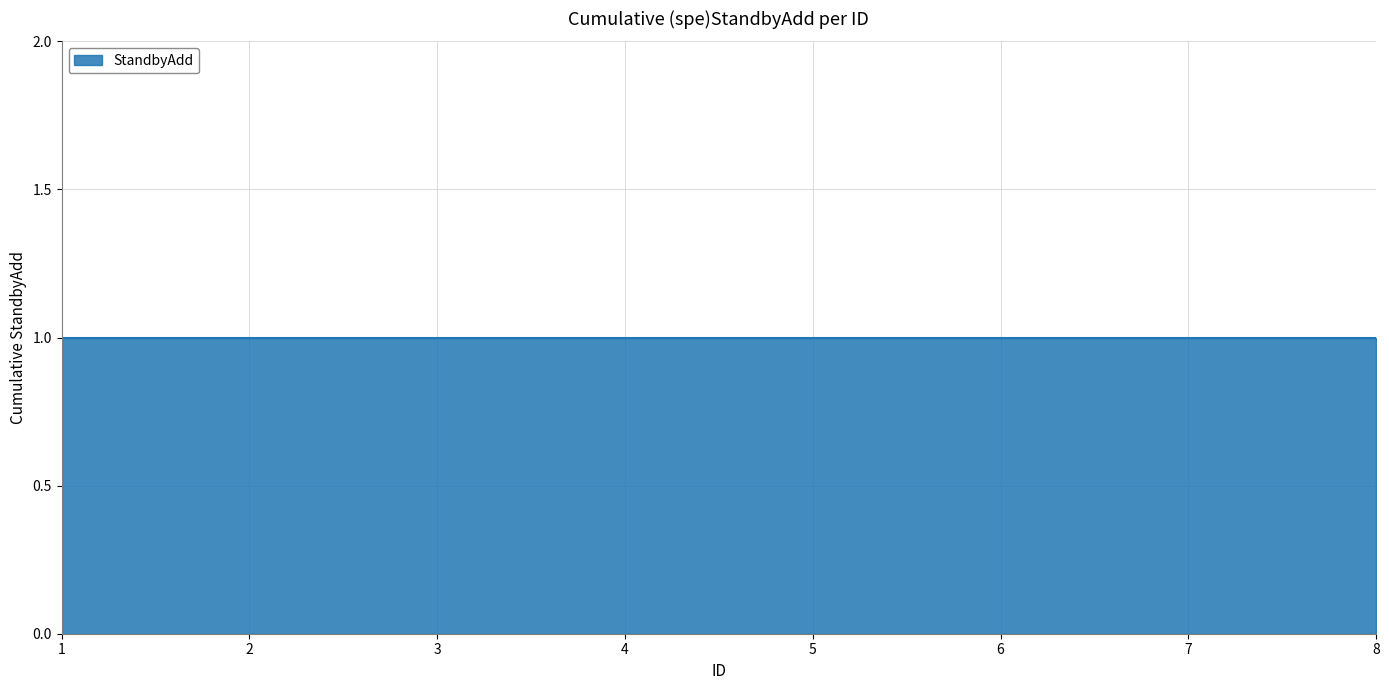

Is it true that the value at 7 is -1?

False